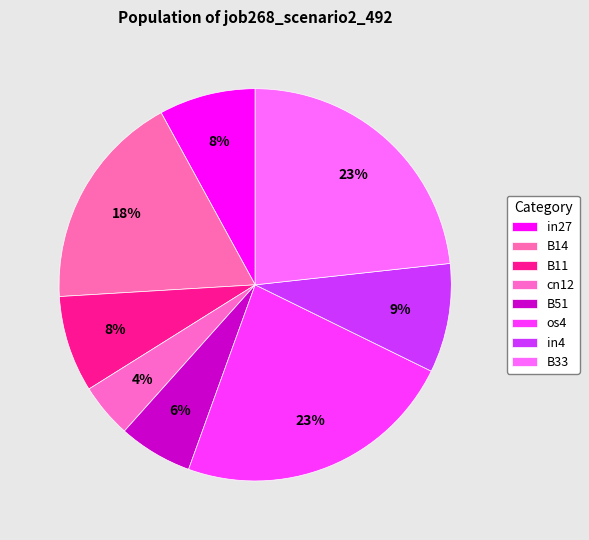

Do cn12 and B51 together represent more than half of the pie?

No